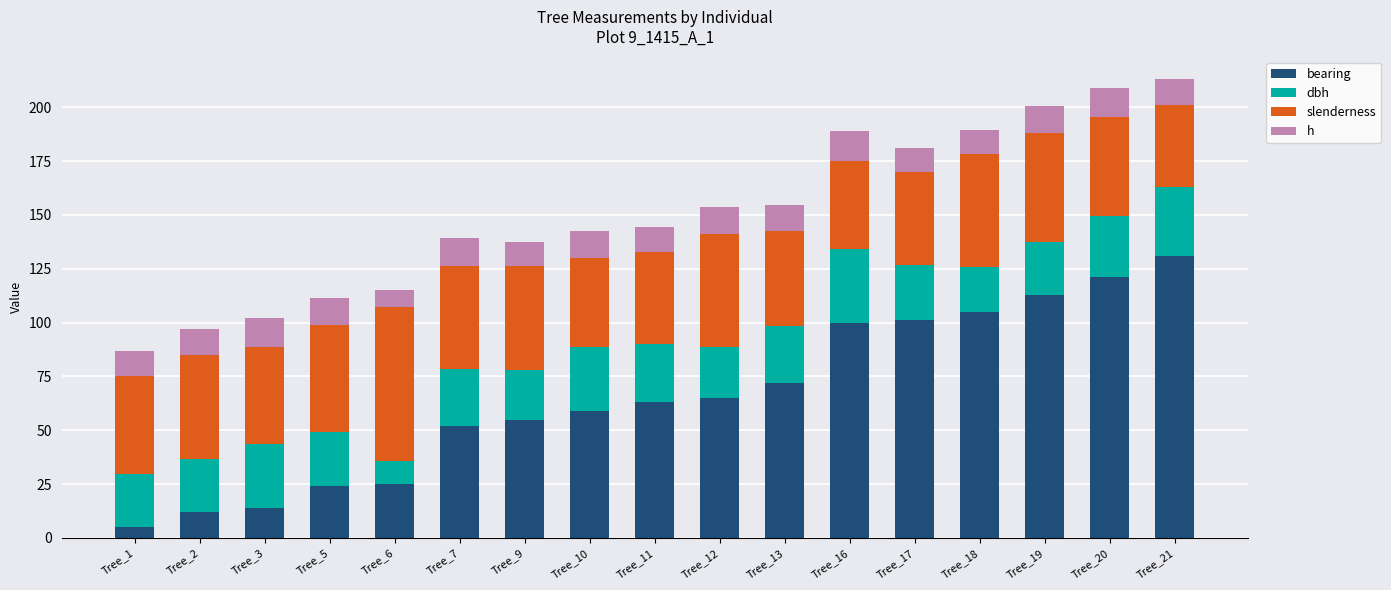

What is the total value across all series at Tree_16?

189.2